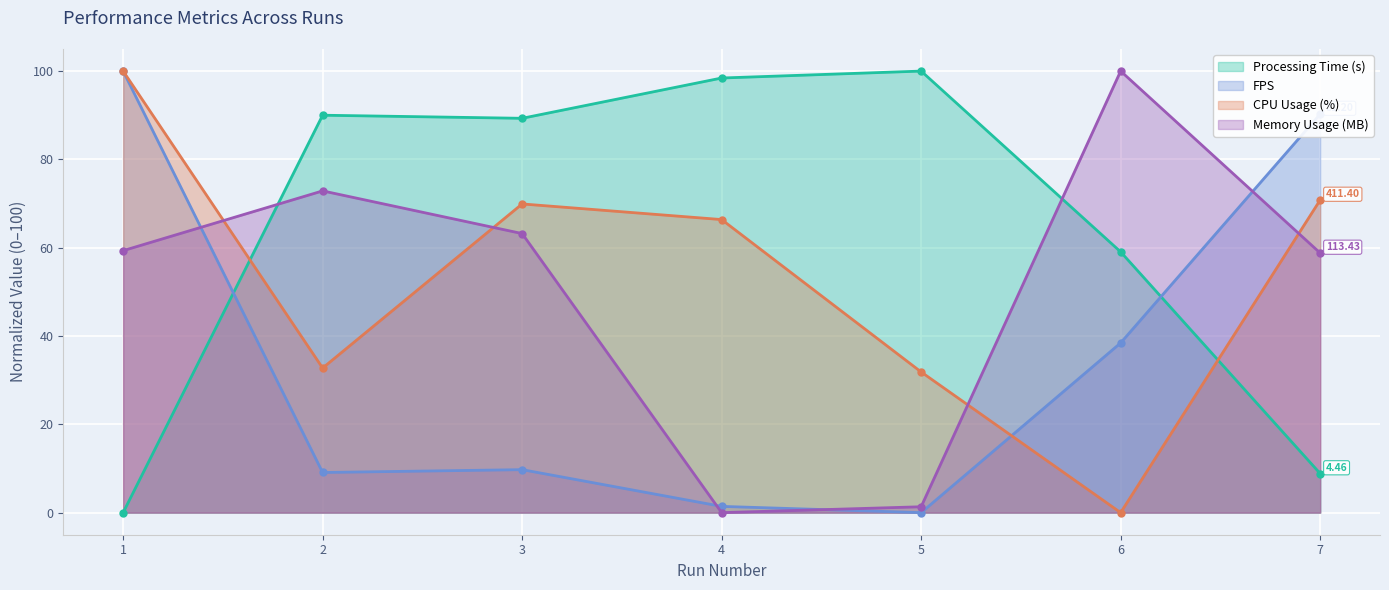

The value of CPU Usage (%) at 1 is 21.4. True or false?

False